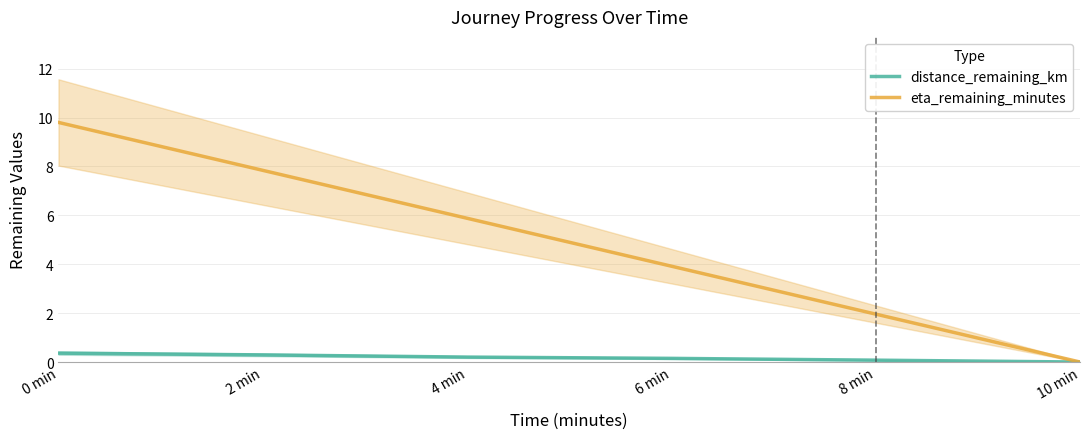

Reading left to right, list all the values displayed in this chart.

distance_remaining_km: 0 min=0.4	2 min=0.3	4 min=0.2	6 min=0.1	8 min=0.1	10 min=0.0
eta_remaining_minutes: 0 min=9.8	2 min=7.8	4 min=5.9	6 min=3.9	8 min=2.0	10 min=0.0